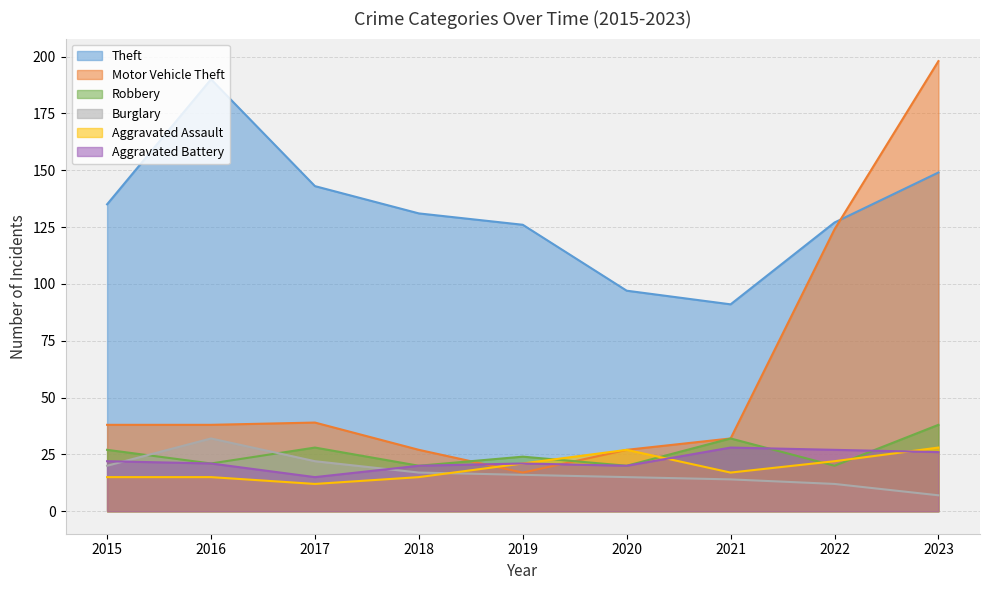

What is the difference between the highest and lowest values at 2018?

116